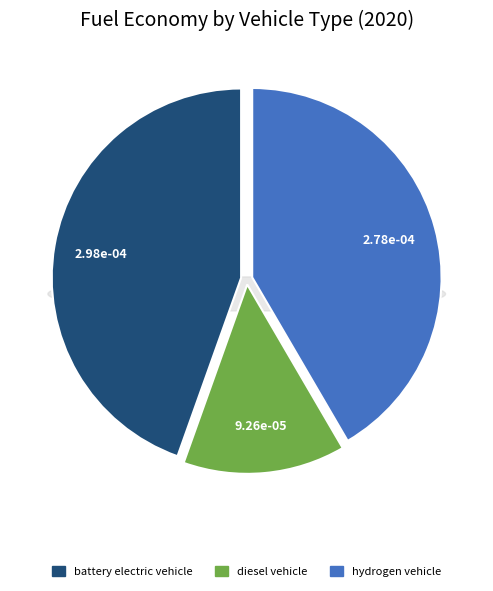

What is the total percentage of battery electric vehicle and diesel vehicle?

58.4%